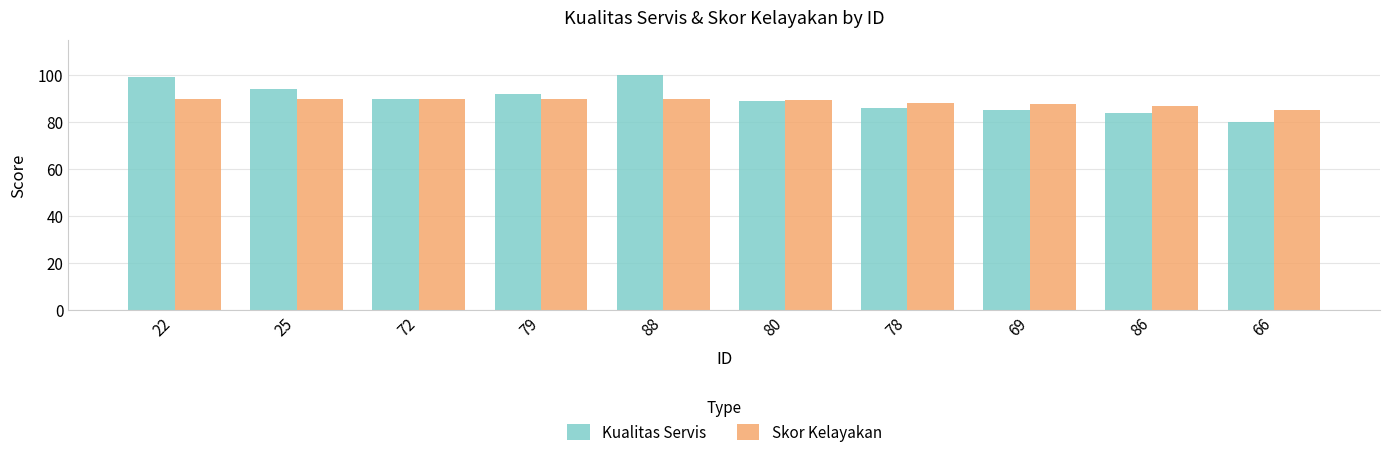

At how many categories does at least one series exceed 97?

2